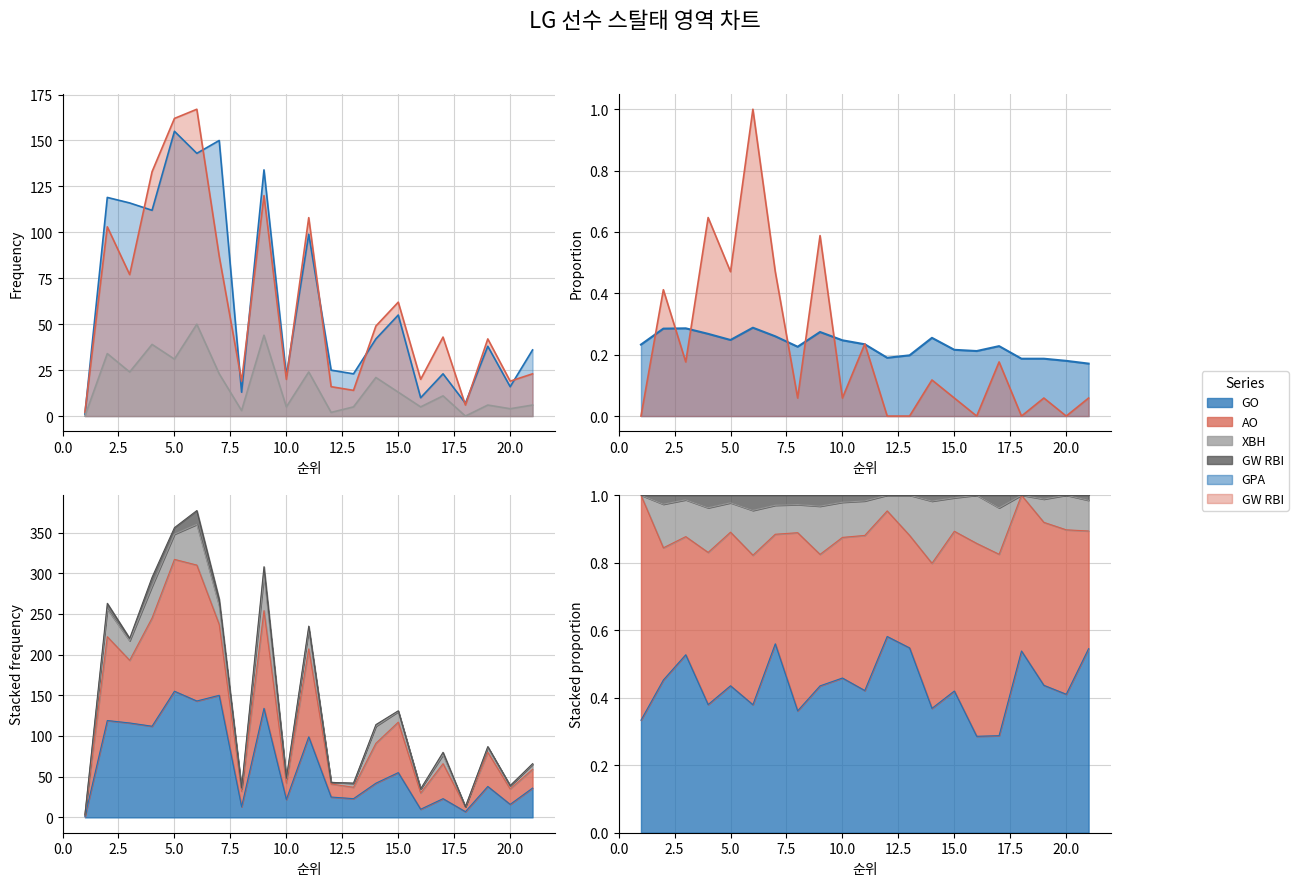

True or false: GPA and GW RBI cross at least once.

True